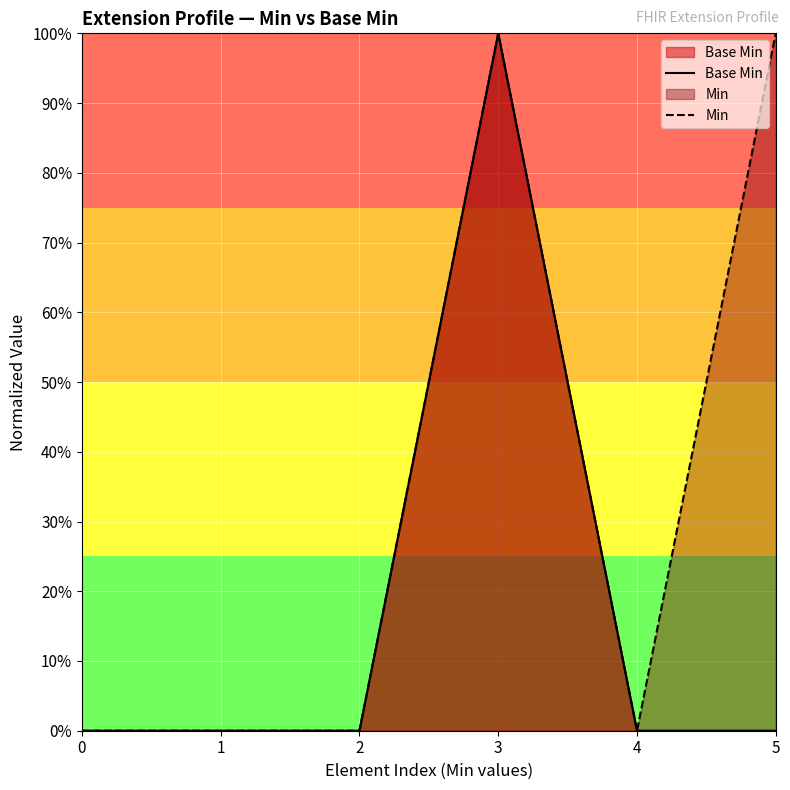

What is the total value across all series at 3?

2